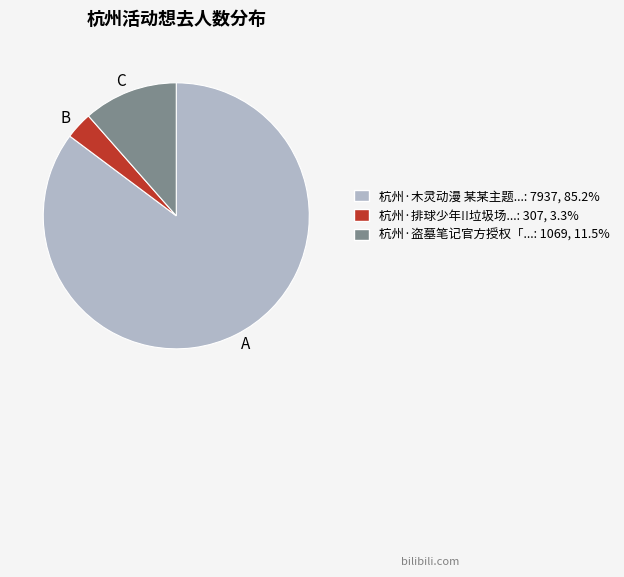

Does any single category account for the majority?

Yes